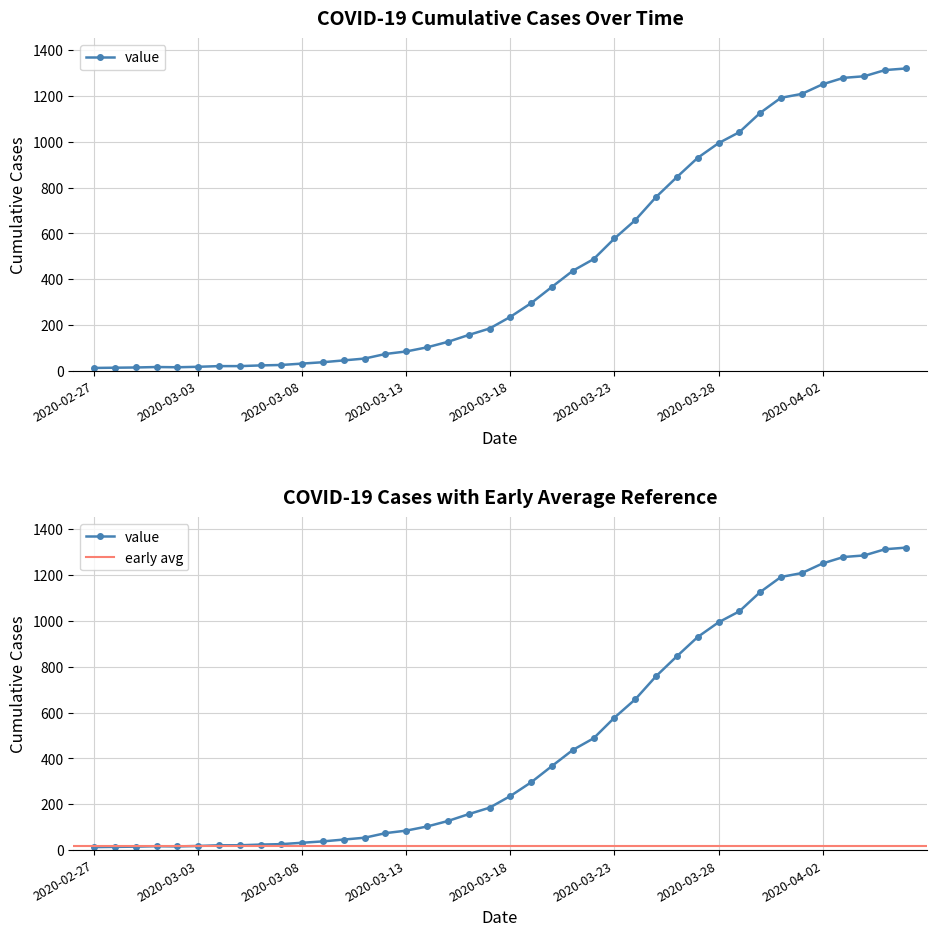

Reading left to right, list all the values displayed in this chart.

13	14	15	17	16	18	21	21	24	26	32	38	46	54	74	85	103	127	157	185	236	296	367	437	488	578	658	759	846	930	994	1042	1126	1192	1209	1251	1279	1286	1313	1320